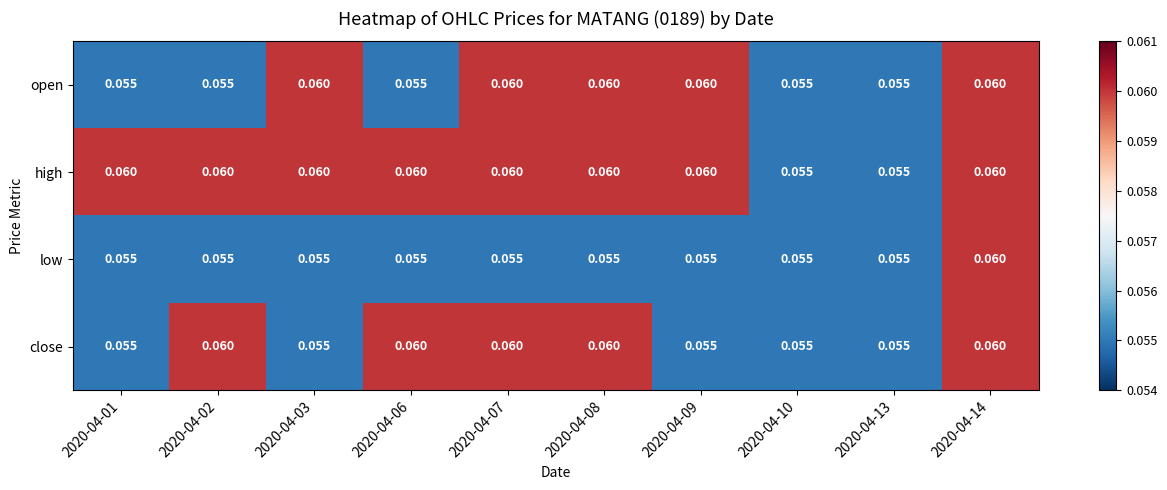

Which series has the largest total across all categories?

high